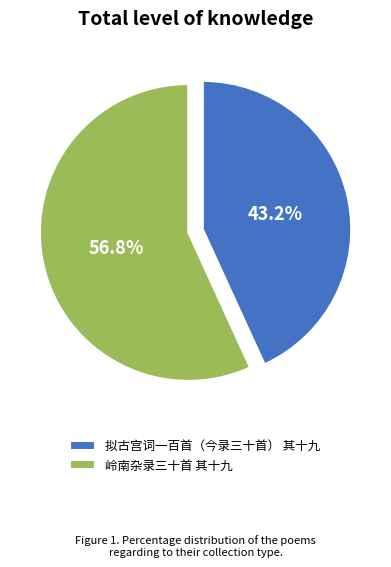

What is the majority slice?

岭南杂录三十首 其十九